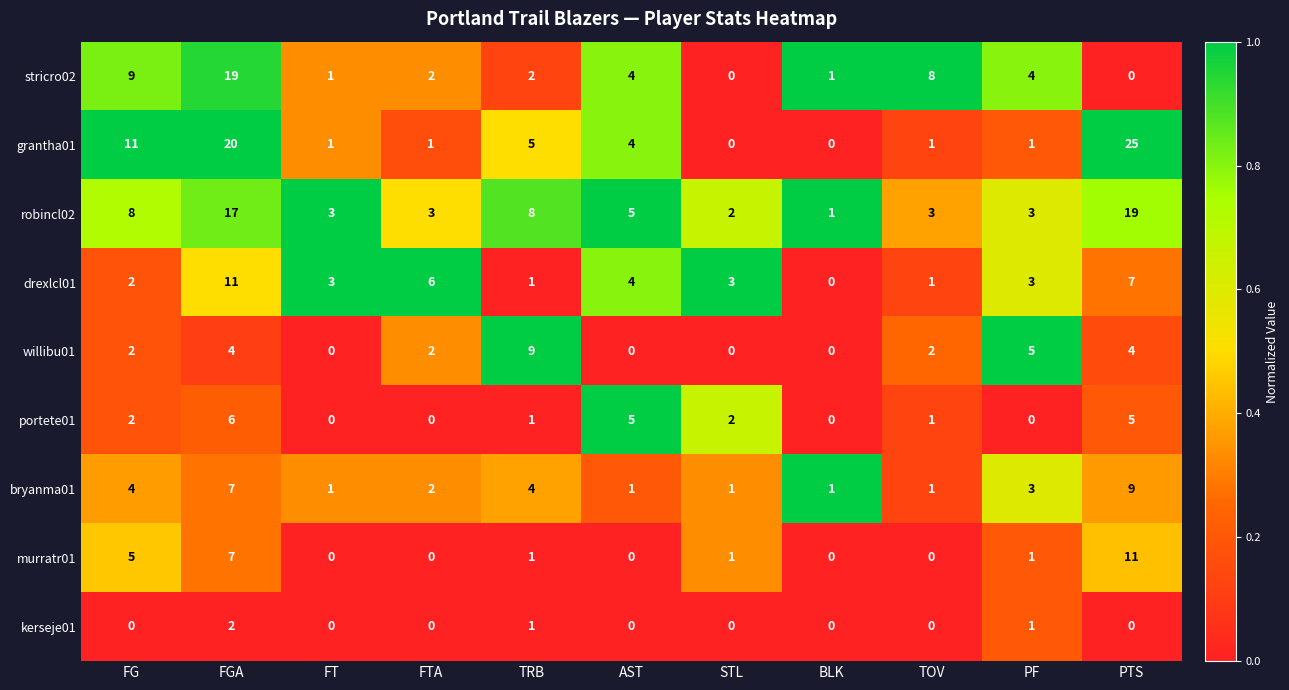

What is the difference between the willibu01 values at TRB and FGA?

5